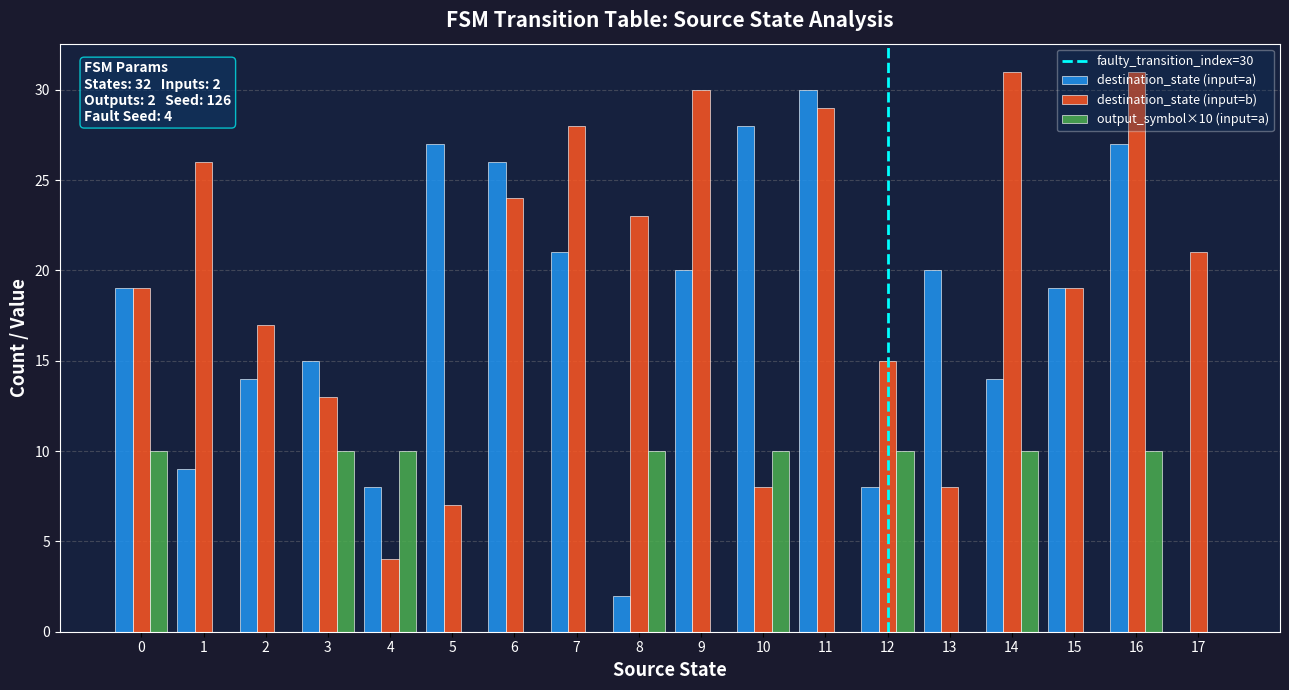

Which series changed the most between 0 and 5?

destination_state (input=b)